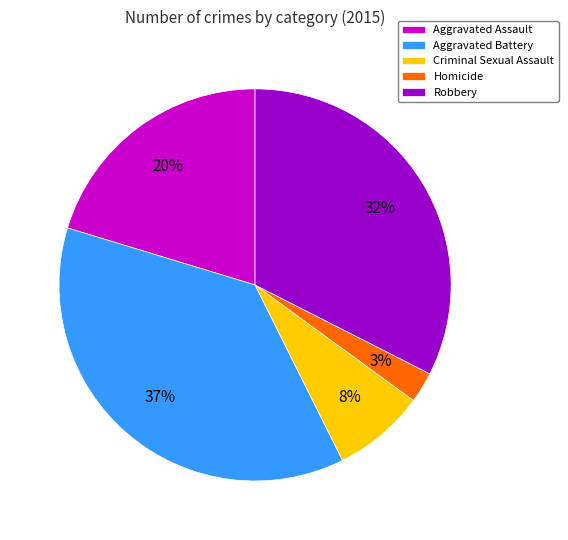

The Homicide slice represents 11% of the pie. True or false?

False